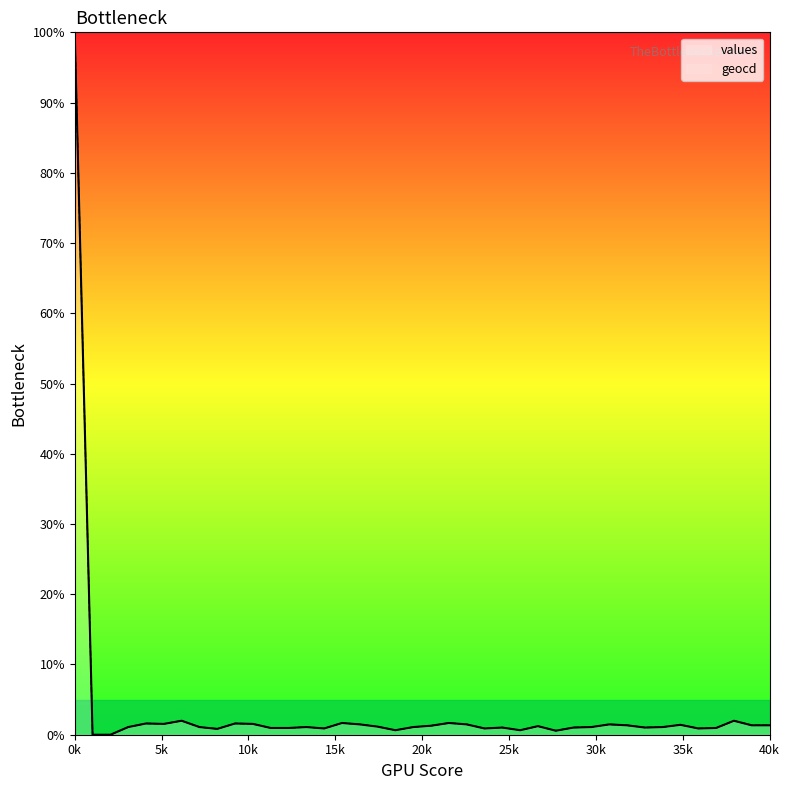

True or false: values and geocd intersect in this chart.

False